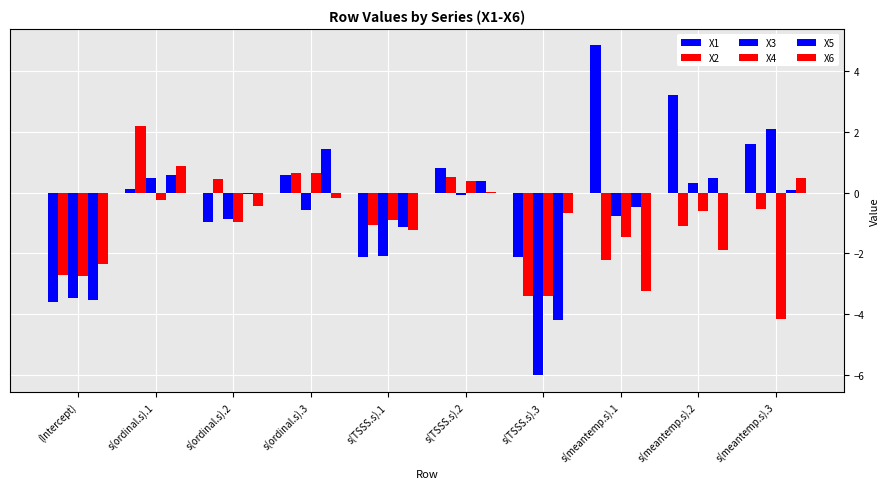

What is the difference between the maximum and second lowest values in the X4 series?

4.1